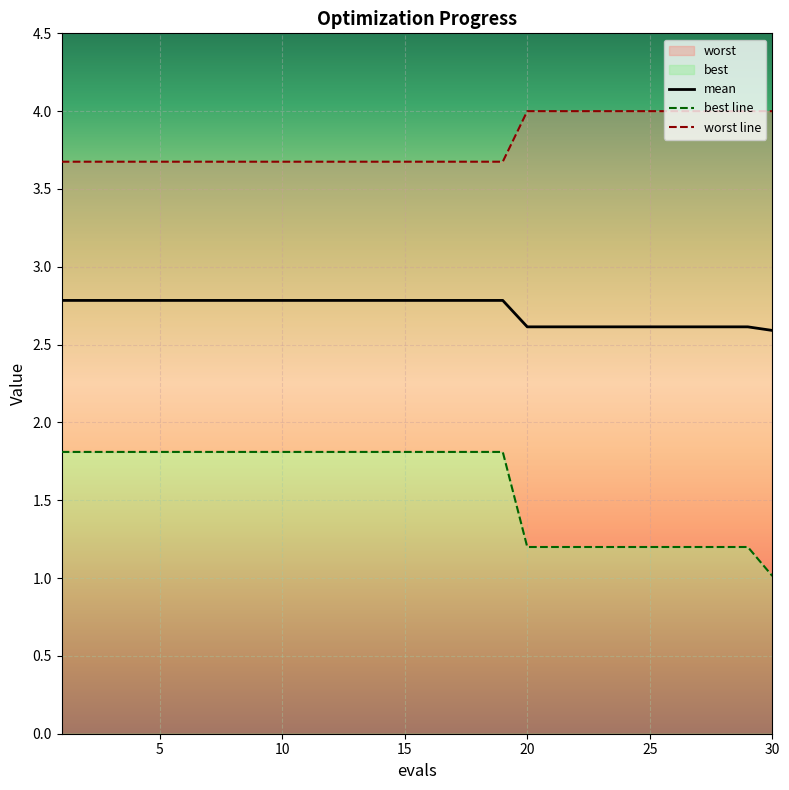

Where is mean nearest to the value 2?

30